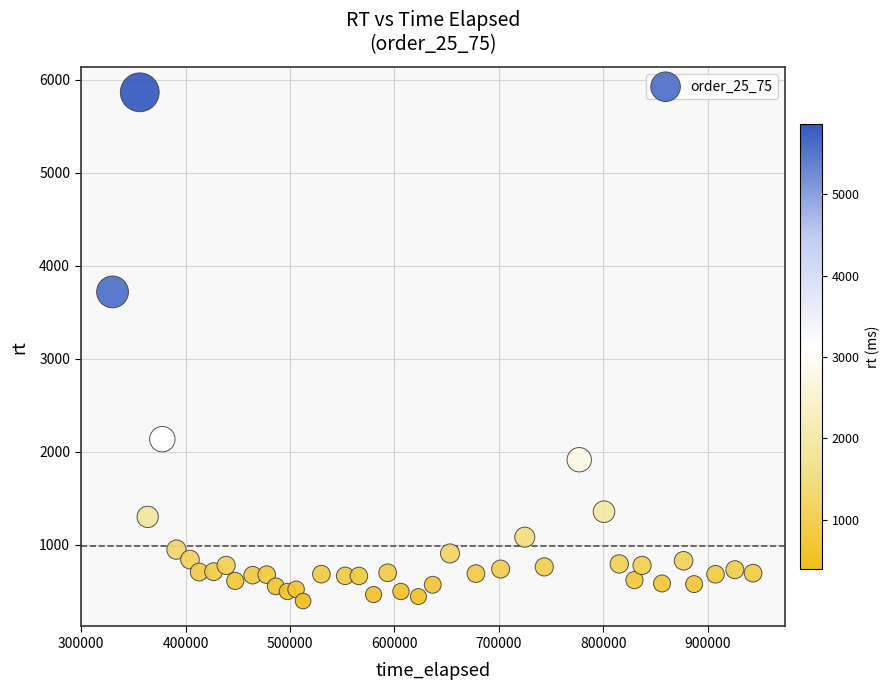

What is the range of X values (max minus min)?

613266